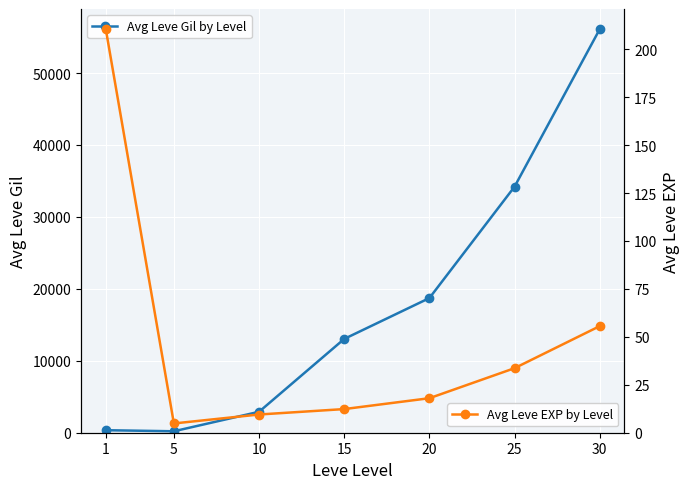

Is it true that Avg Leve Gil by Level equals 349.8 at 1?

True